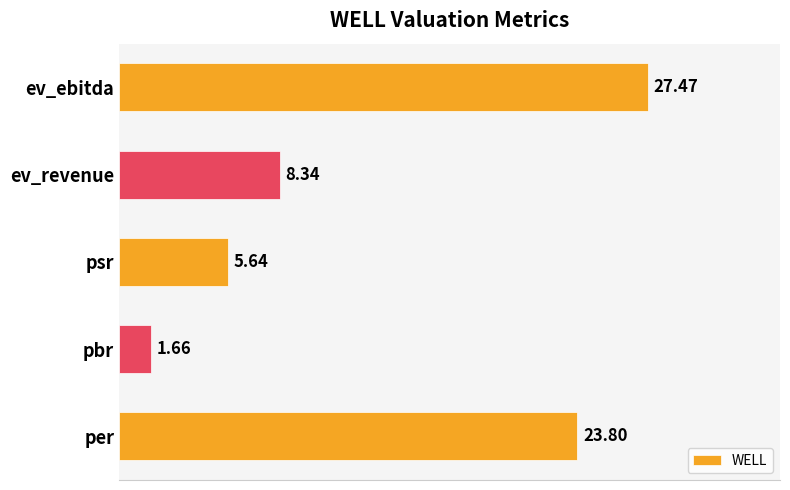

How many bars are there in total?

5